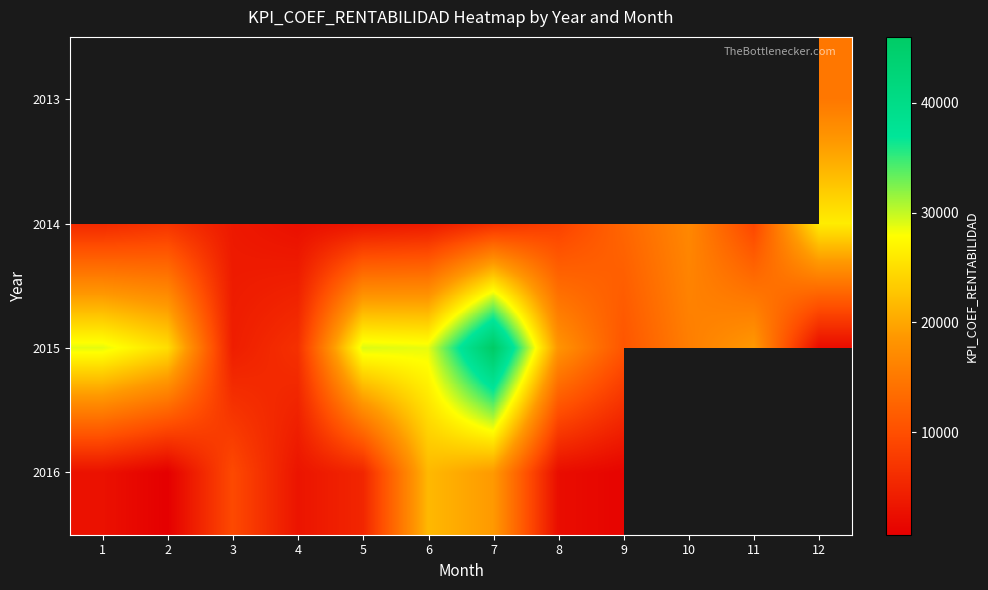

Between 5 and 11, which is larger?

11